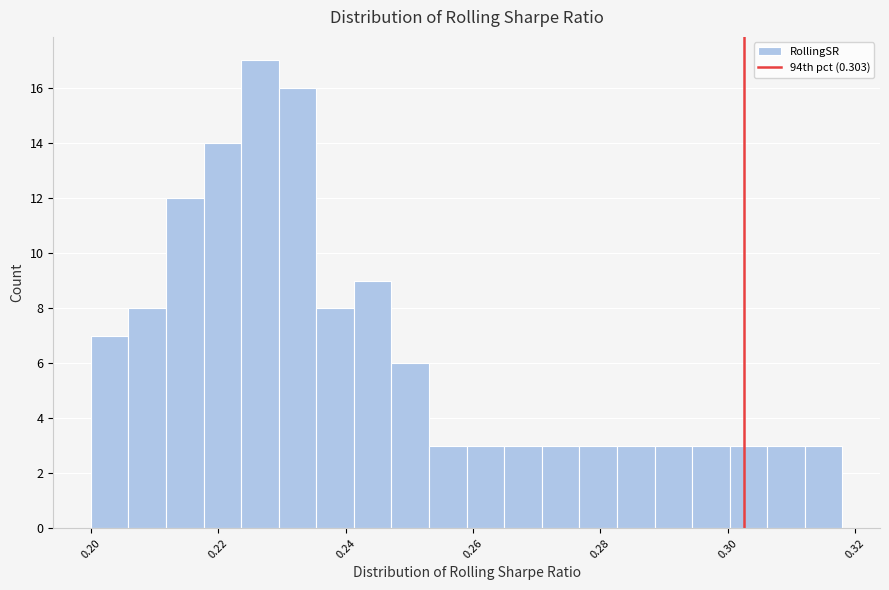

Around what value on the x-axis is the tallest bar? Give the approximate position of its centre, as read against the axis.

0.226